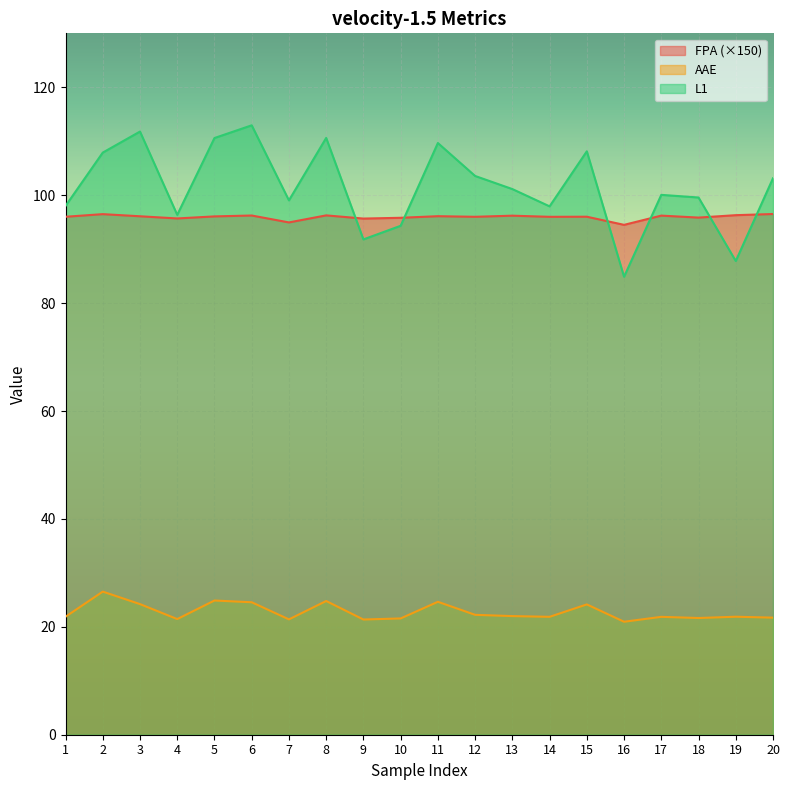

What is the difference between the highest and lowest values at 15?

84.0